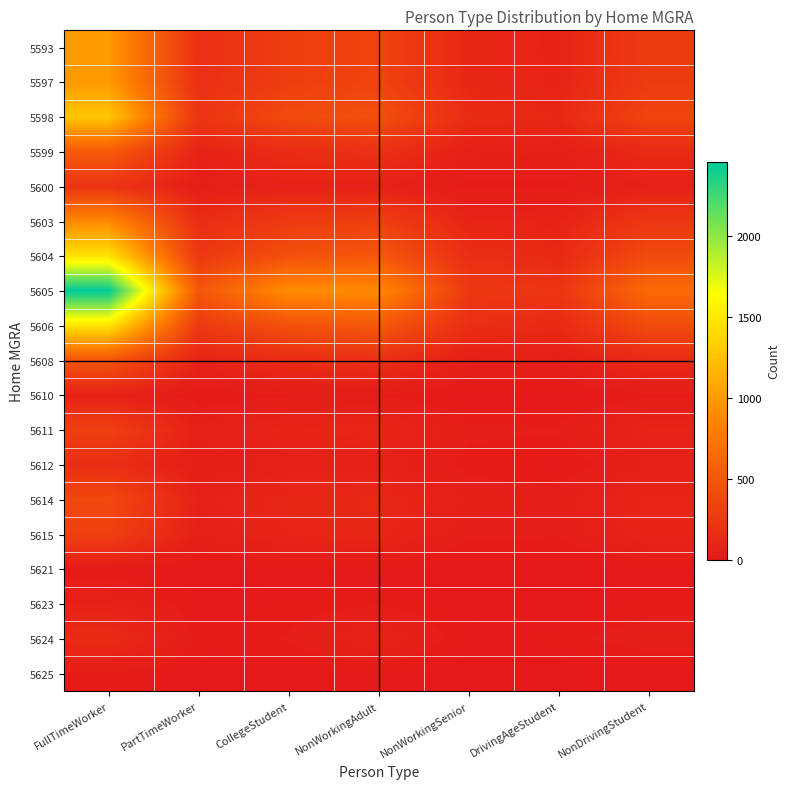

What is the maximum value shown in the chart?

2456